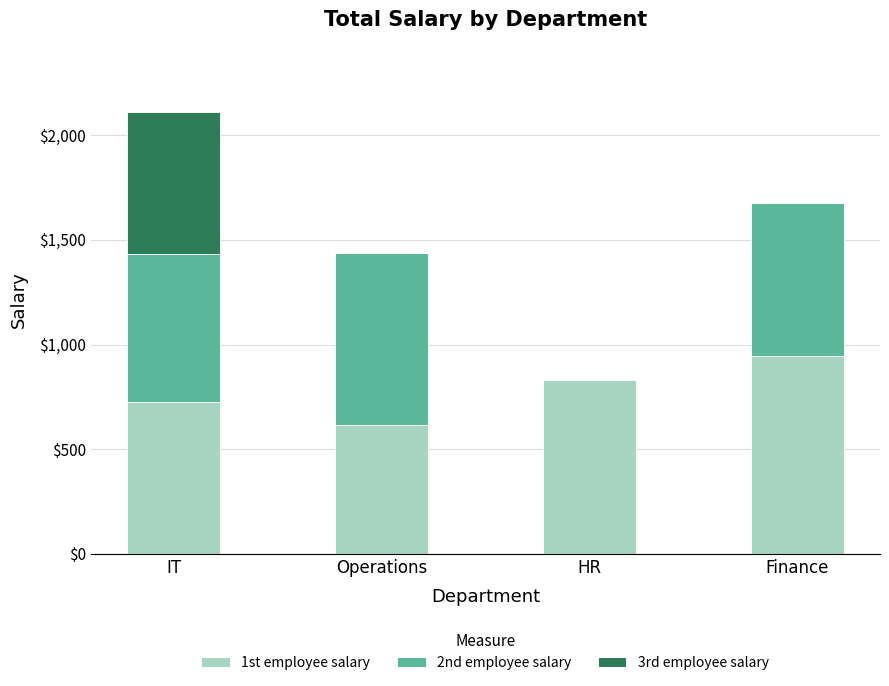

At which category is the sum across all series the highest?

IT